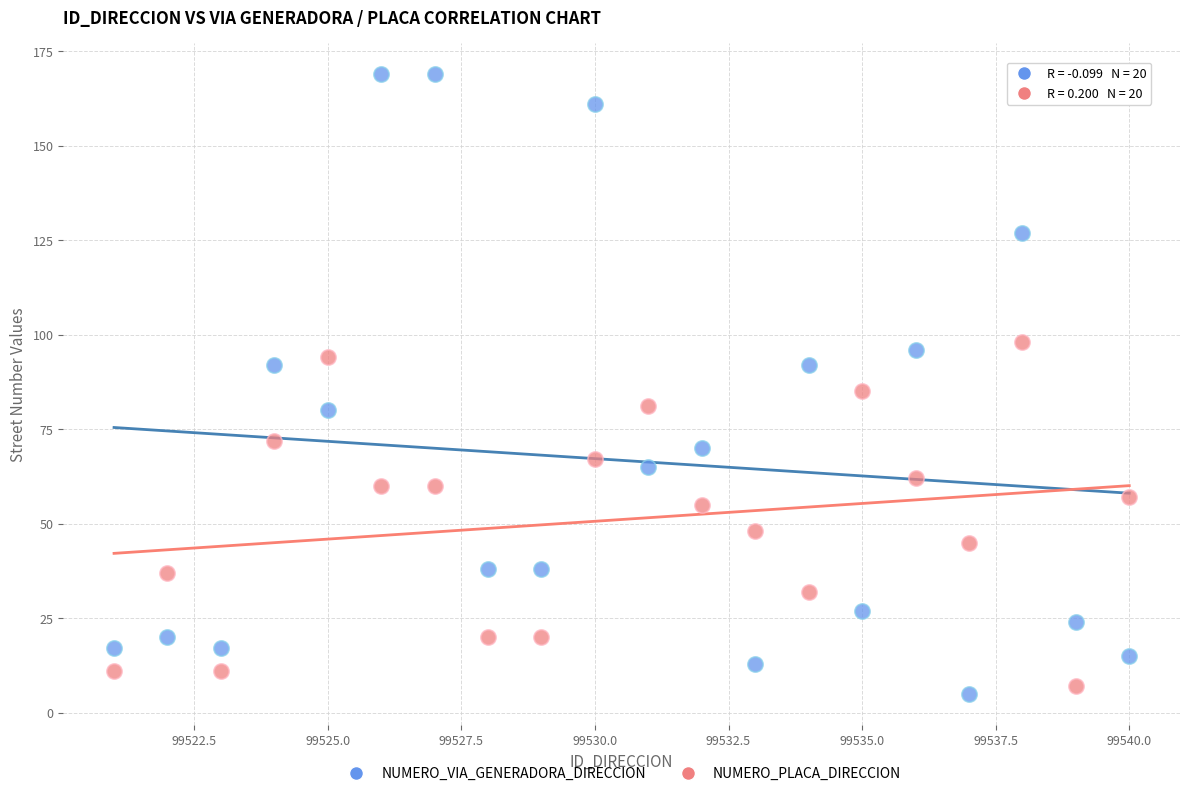

Which series has the widest spread of Y values?

NUMERO_VIA_GENERADORA_DIRECCION